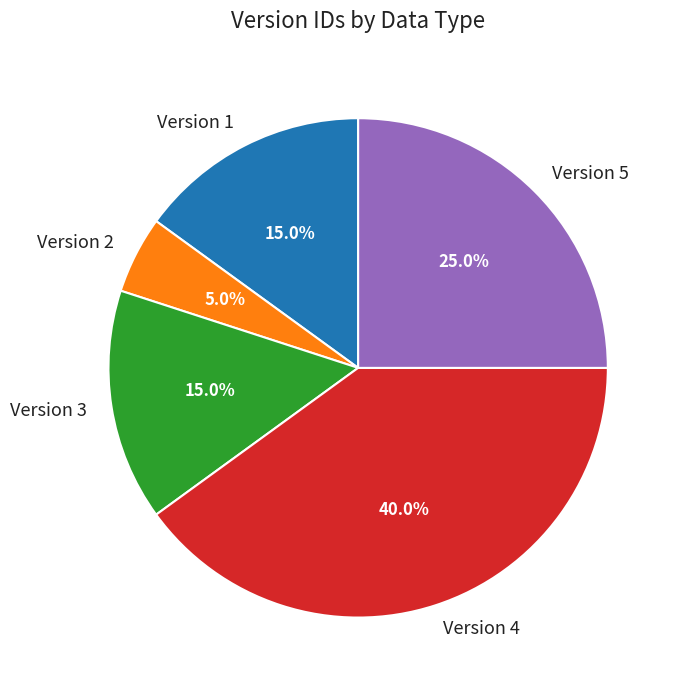

Count the number of slices in the pie.

5